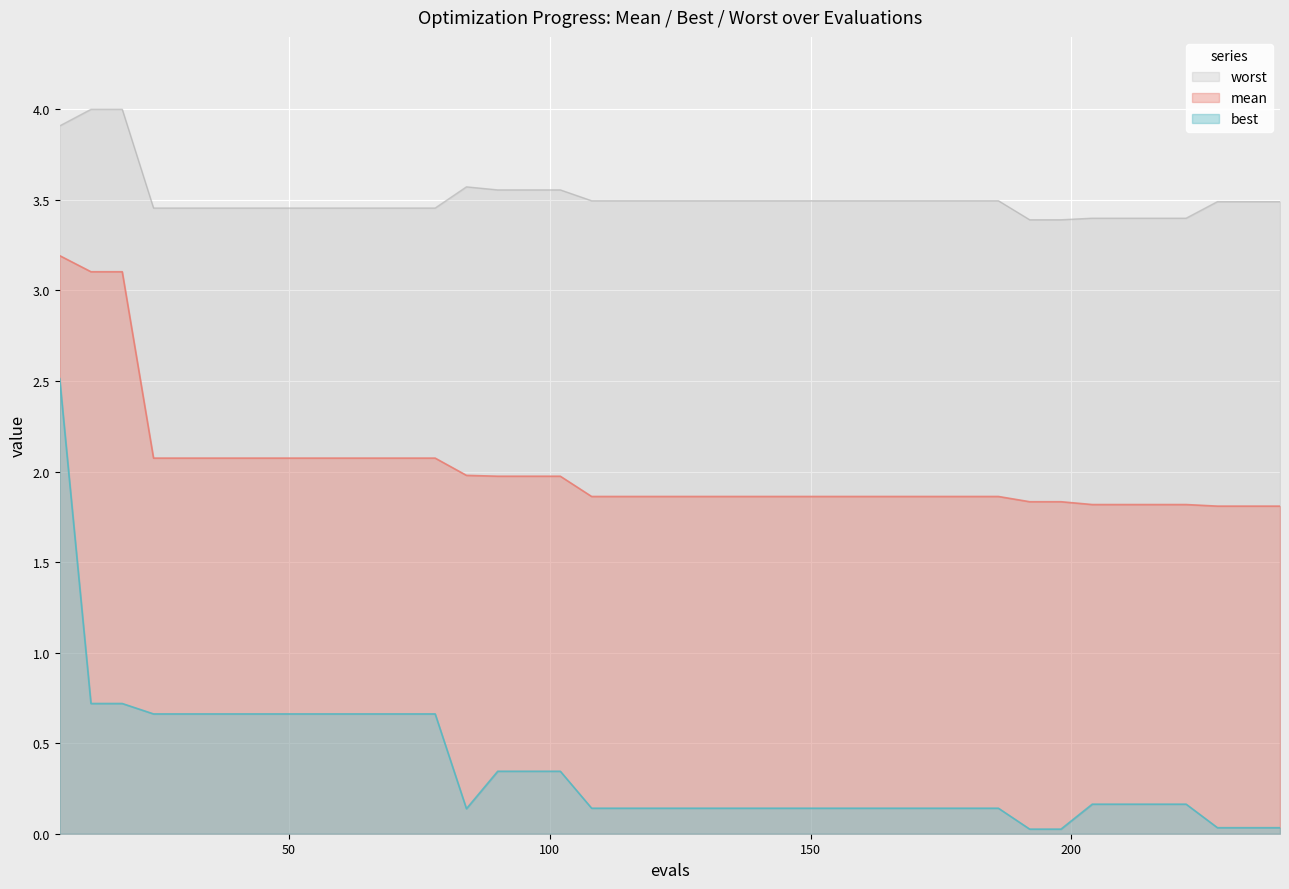

At which category does best reach its first local valley?

84